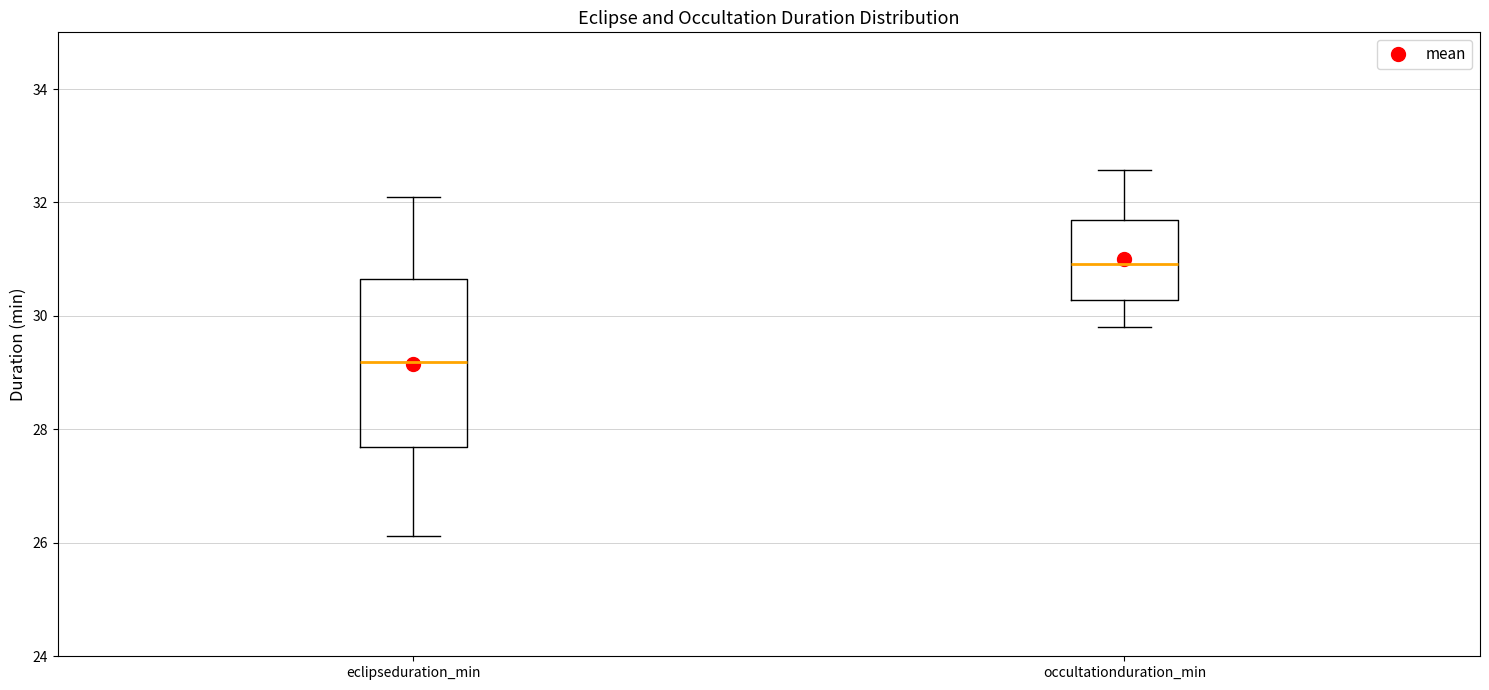

Comparing the boxes themselves (not the whiskers), which one is the tallest?

eclipseduration_min